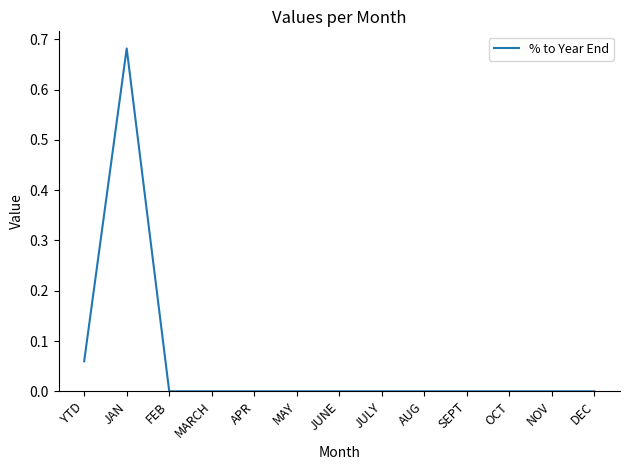

What position from the right is DEC?

1